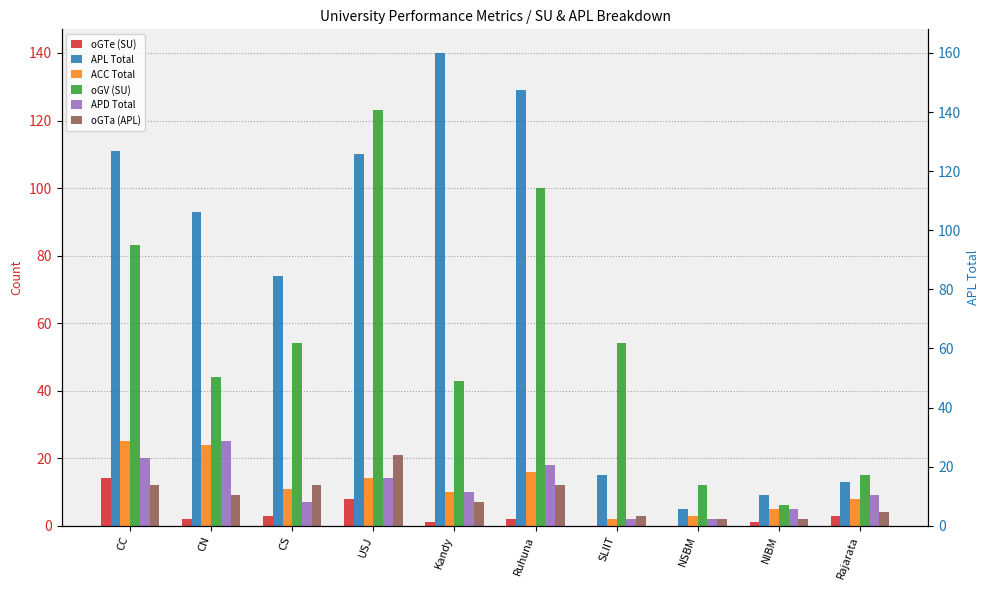

At how many categories does at least one series exceed 43?

7